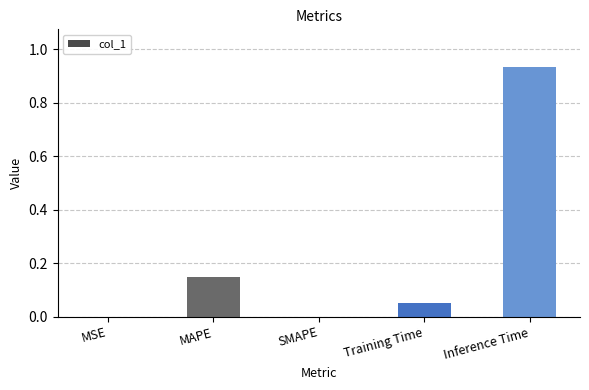

At which category does the chart reach its peak across all series?

Inference Time